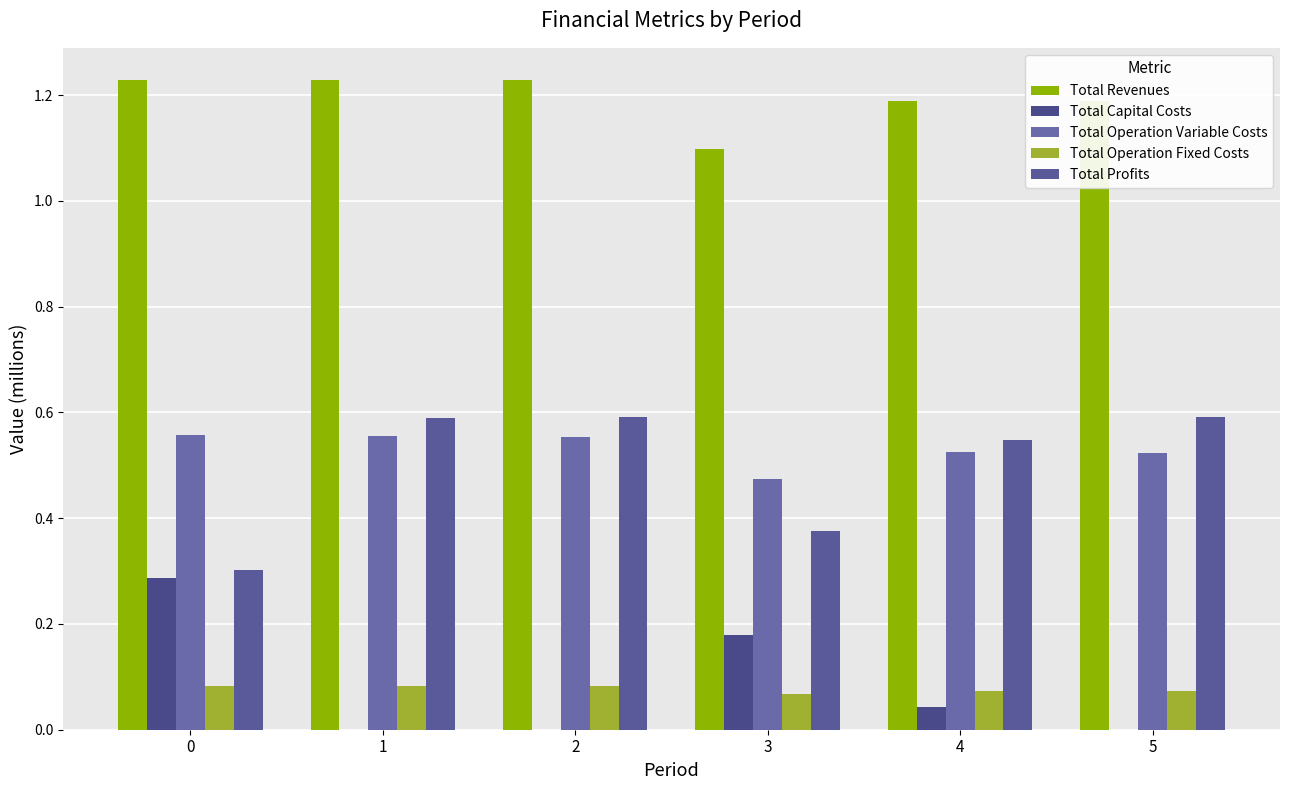

Reading left to right, transcribe all the data shown in this chart.

Total Revenues: 0=1.2	1=1.2	2=1.2	3=1.1	4=1.2	5=1.2
Total Capital Costs: 0=0.3	1=0.0	2=0.0	3=0.2	4=0.0	5=0.0
Total Operation Variable Costs: 0=0.6	1=0.6	2=0.6	3=0.5	4=0.5	5=0.5
Total Operation Fixed Costs: 0=0.1	1=0.1	2=0.1	3=0.1	4=0.1	5=0.1
Total Profits: 0=0.3	1=0.6	2=0.6	3=0.4	4=0.5	5=0.6